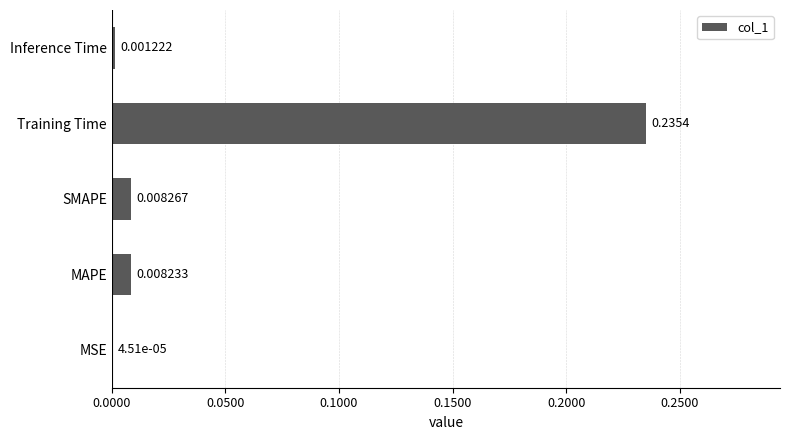

Which has a higher value, SMAPE or Training Time?

Training Time